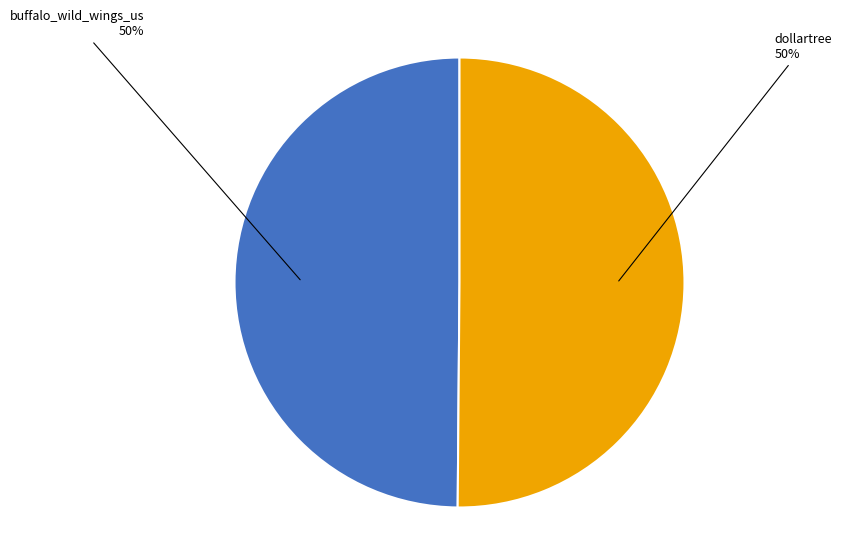

Count the number of slices in the pie.

2